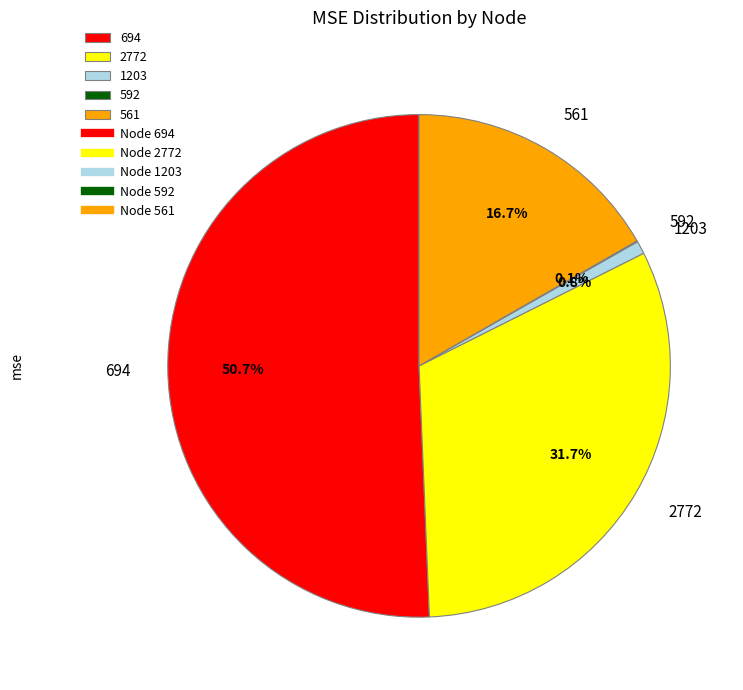

What portion of the pie excludes 2772?

68.3%